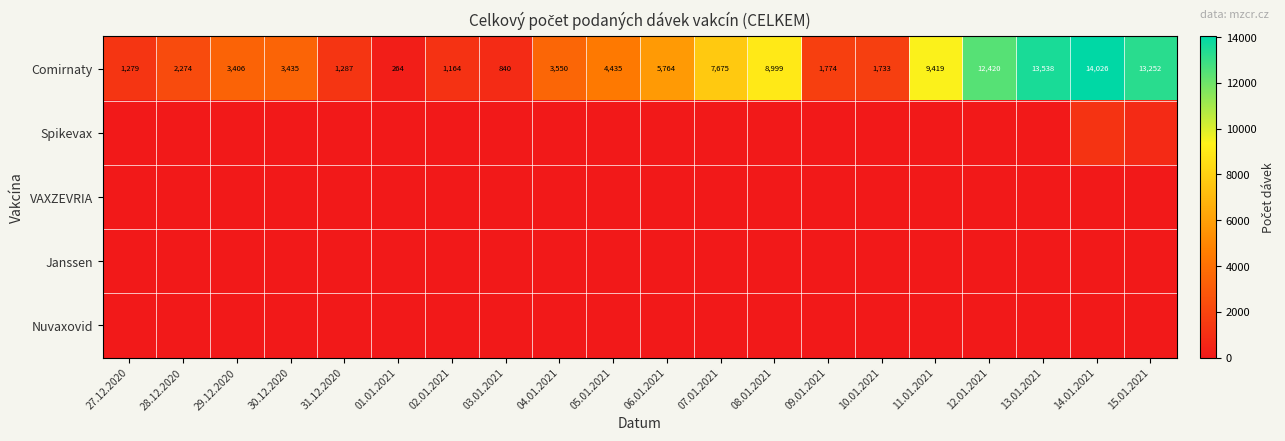

The Comirnaty series shows 5764 at 06.01.2021. True or false?

True